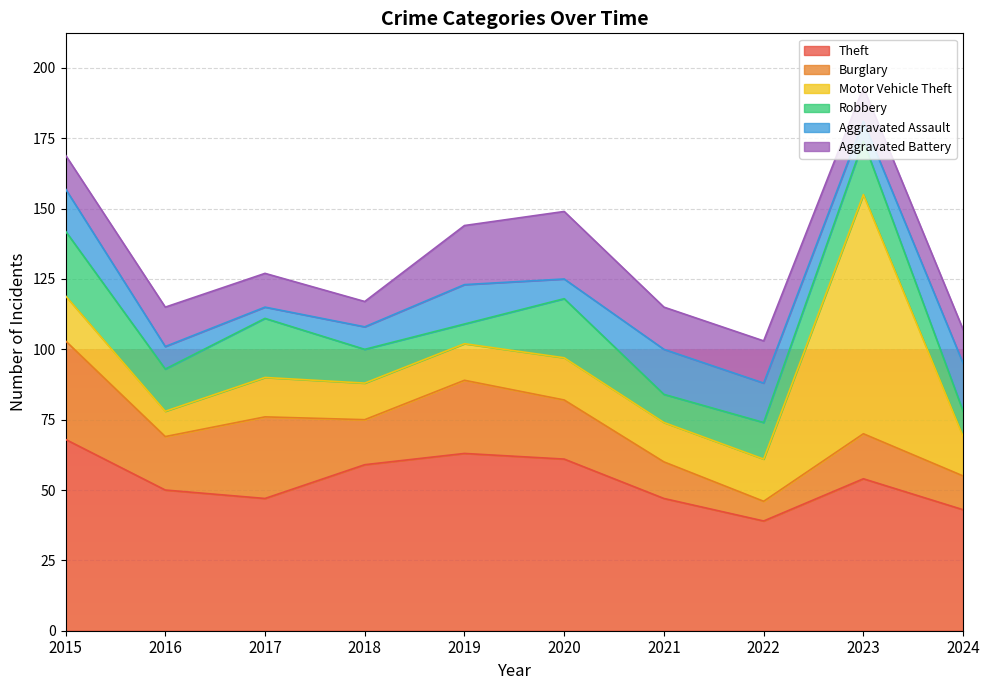

Is it true that Aggravated Battery equals 12 at 2015?

True